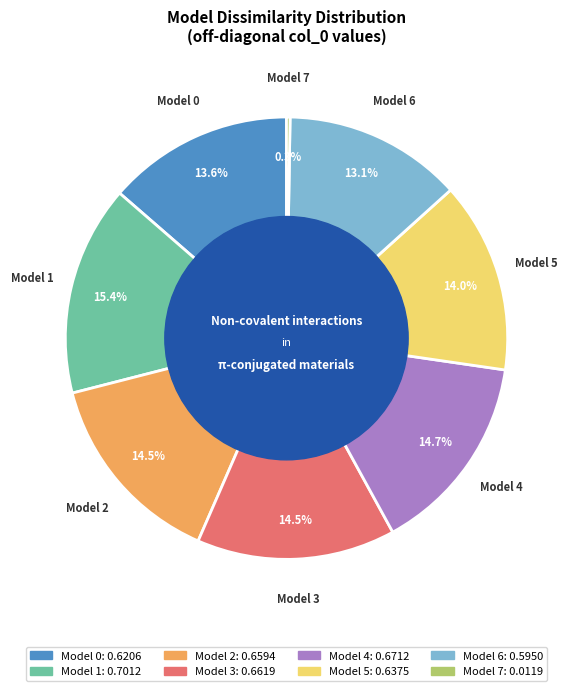

Is there any slice that represents more than half of the pie?

No